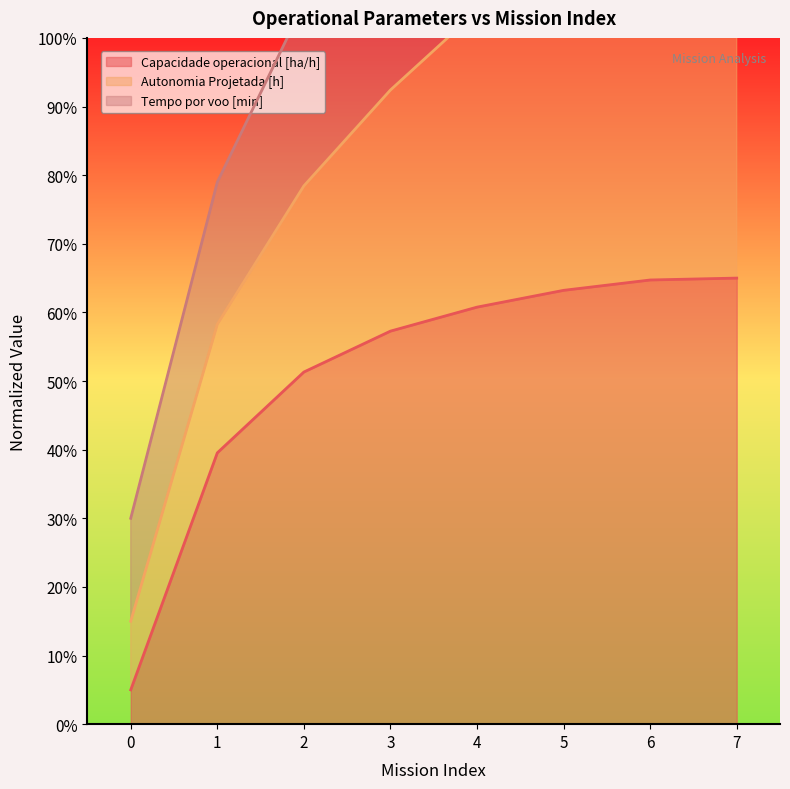

Does the chart have visible grid lines?

No